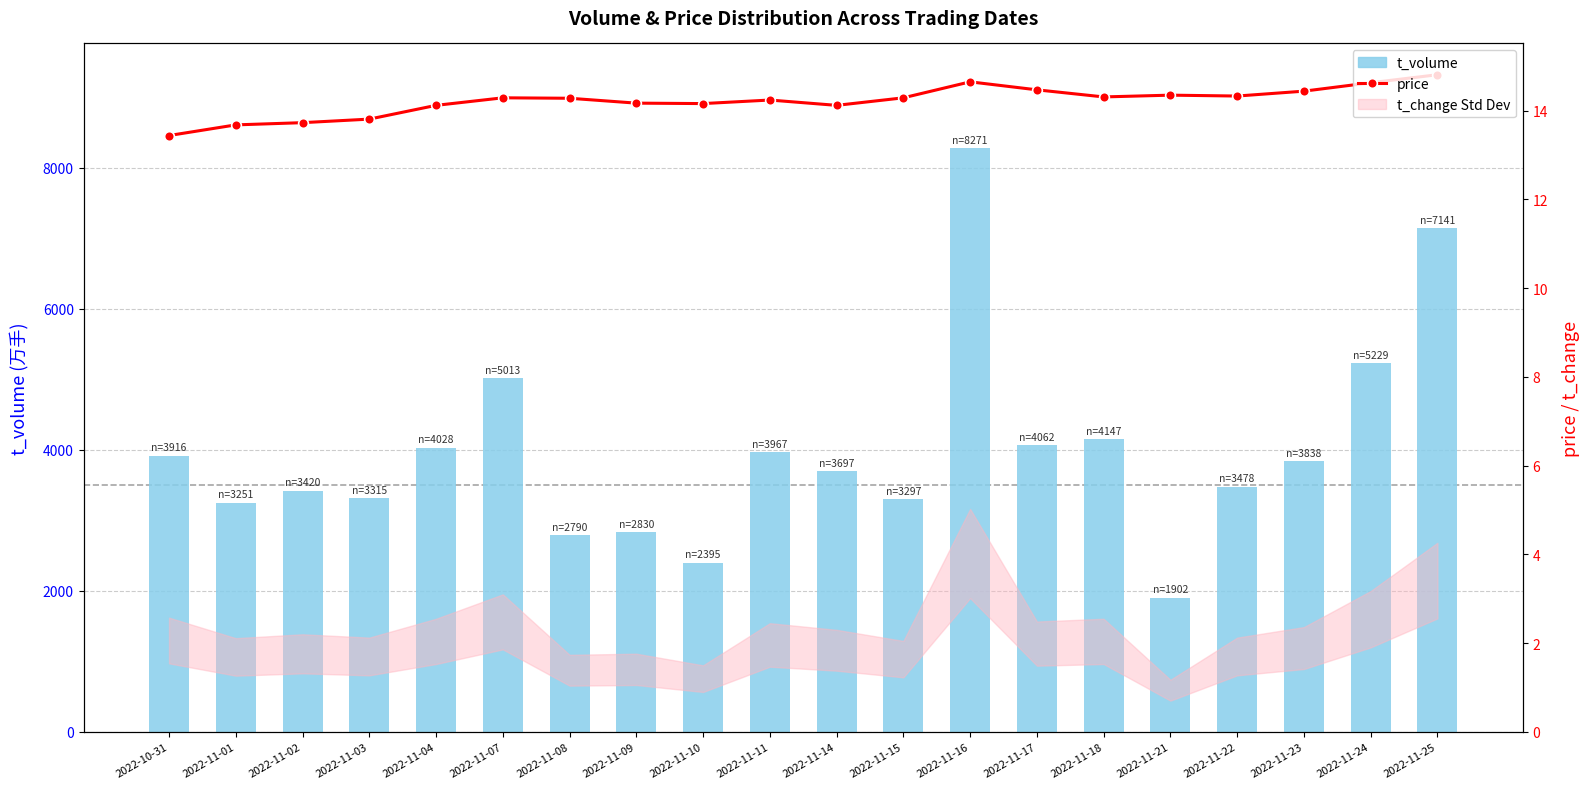

Reading left to right, extract all data points from this chart.

t_volume: 2022-10-31=3916.0	2022-11-01=3251.0	2022-11-02=3420.0	2022-11-03=3315.0	2022-11-04=4028.0	2022-11-07=5013.0	2022-11-08=2790.0	2022-11-09=2830.0	2022-11-10=2395.0	2022-11-11=3967.0	2022-11-14=3697.0	2022-11-15=3297.0	2022-11-16=8271.0	2022-11-17=4062.0	2022-11-18=4147.0	2022-11-21=1902.0	2022-11-22=3478.0	2022-11-23=3838.0	2022-11-24=5229.0	2022-11-25=7141.0
price: 2022-10-31=13.4	2022-11-01=13.7	2022-11-02=13.7	2022-11-03=13.8	2022-11-04=14.1	2022-11-07=14.3	2022-11-08=14.3	2022-11-09=14.2	2022-11-10=14.2	2022-11-11=14.2	2022-11-14=14.1	2022-11-15=14.3	2022-11-16=14.7	2022-11-17=14.5	2022-11-18=14.3	2022-11-21=14.3	2022-11-22=14.3	2022-11-23=14.4	2022-11-24=14.6	2022-11-25=14.8